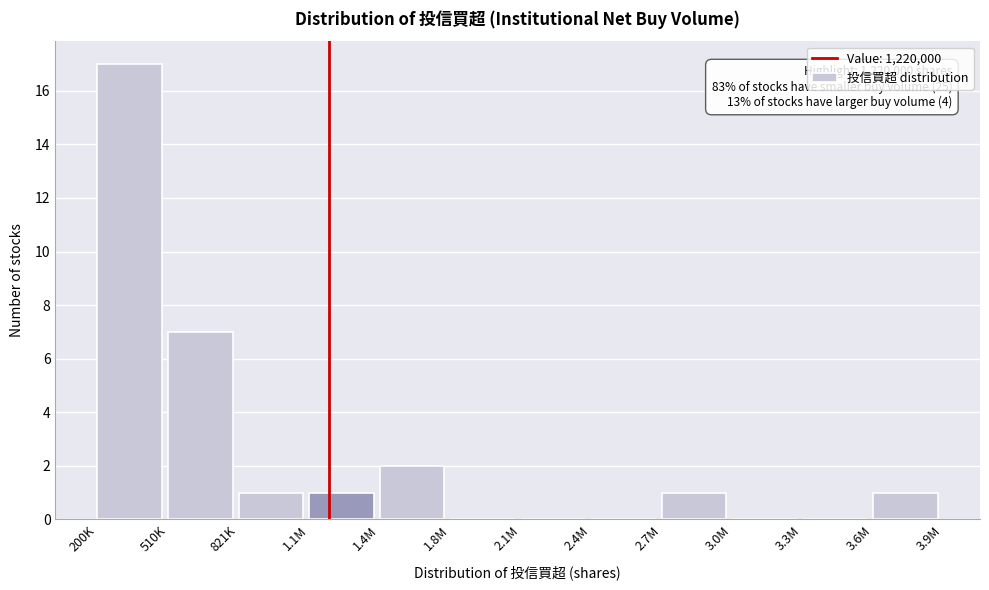

Reading left to right, list all the values displayed in this chart.

200K=17	510K=7	821K=1	1.1M=1	1.4M=2	1.8M=0	2.1M=0	2.4M=0	2.7M=1	3.0M=0	3.3M=0	3.6M=1